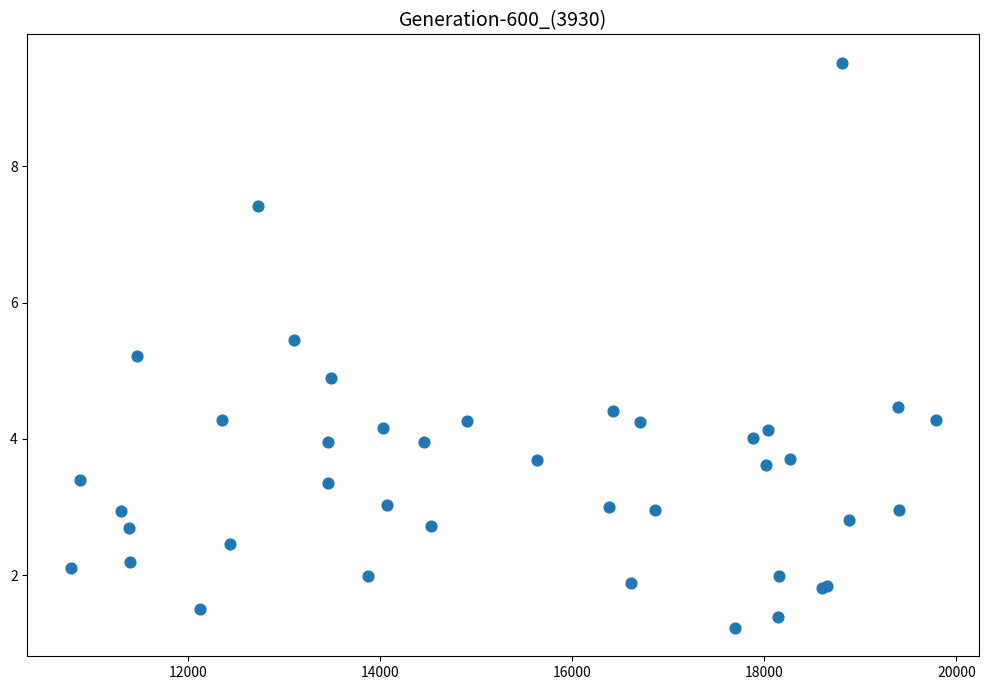

What Y value in the scatter plot is closest to 5?

4.9